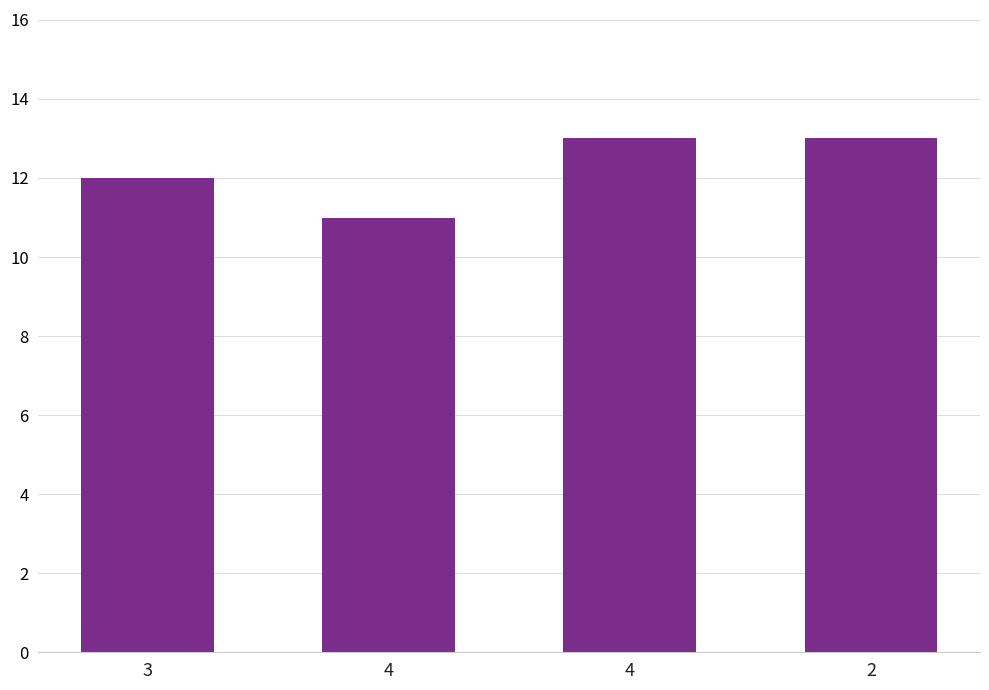

Which label corresponds to the largest value in the chart?

4